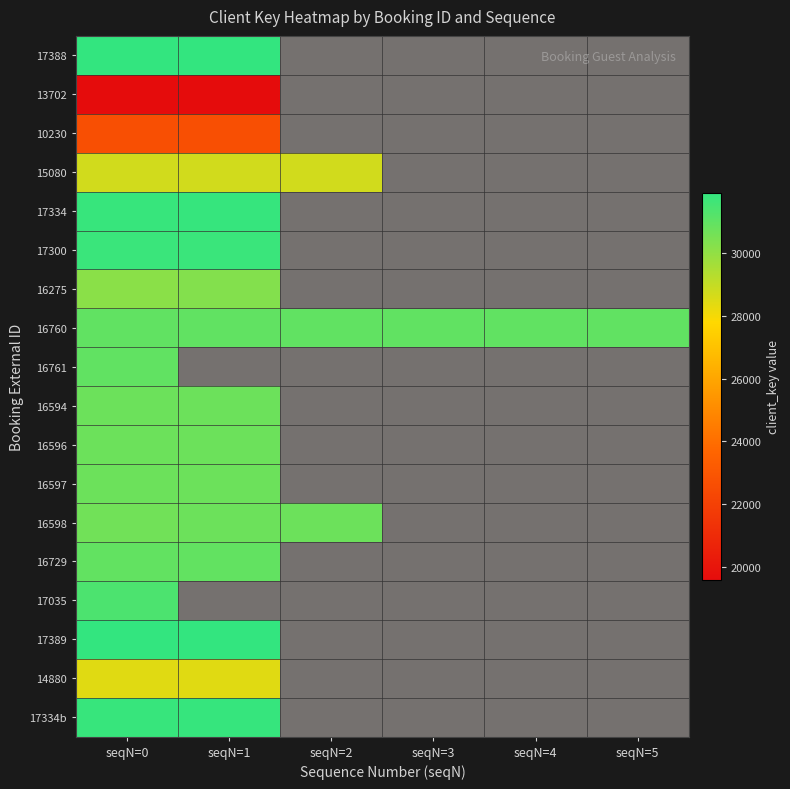

At which category is the sum across all series the highest?

seqN=0